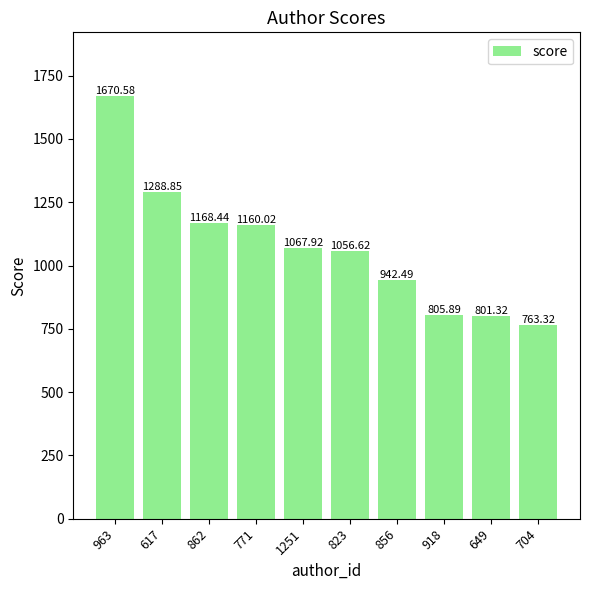

How many bars are there in total?

10